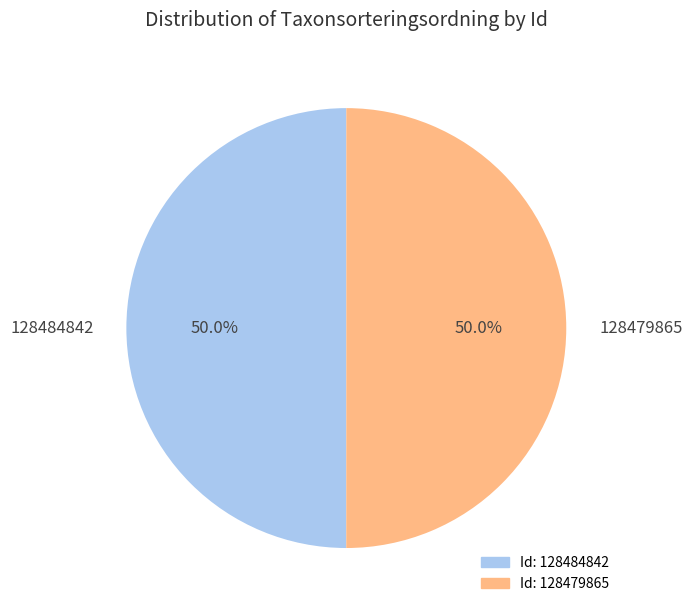

What percentage is NOT represented by 128484842?

50.0%